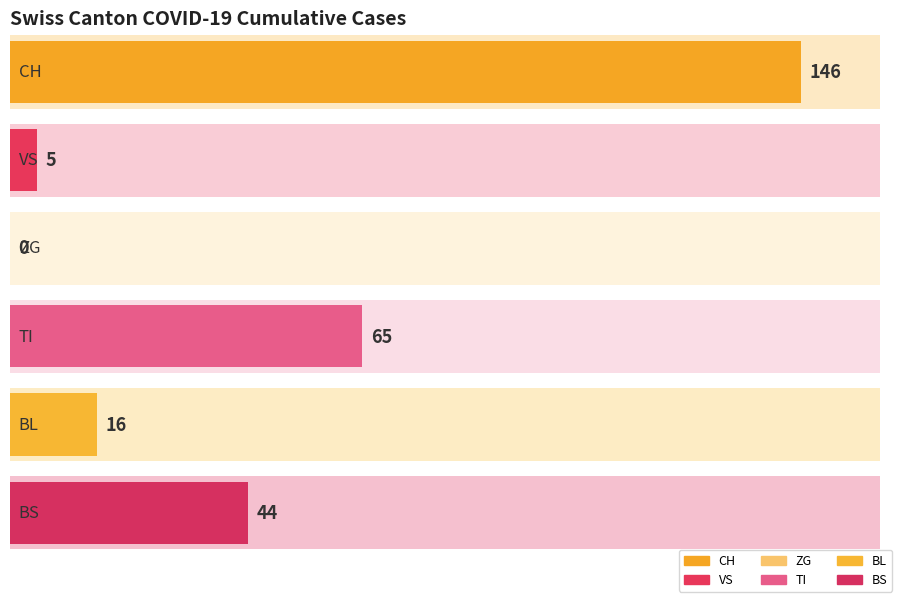

Is the value of VS at 2020-03-01 greater than the value of TI at 2020-03-07?

No